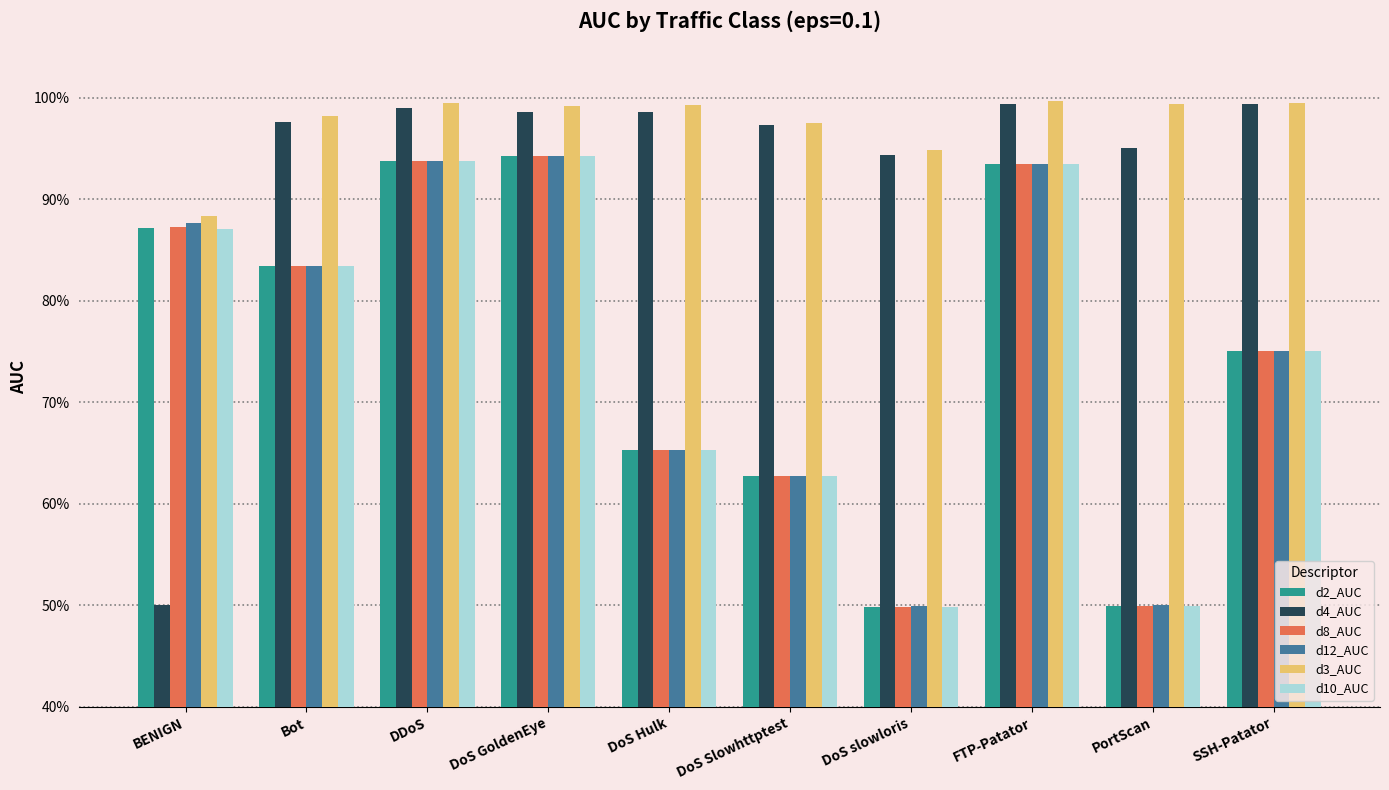

What are all the series names shown in the legend?

d2_AUC, d4_AUC, d8_AUC, d12_AUC, d3_AUC, d10_AUC